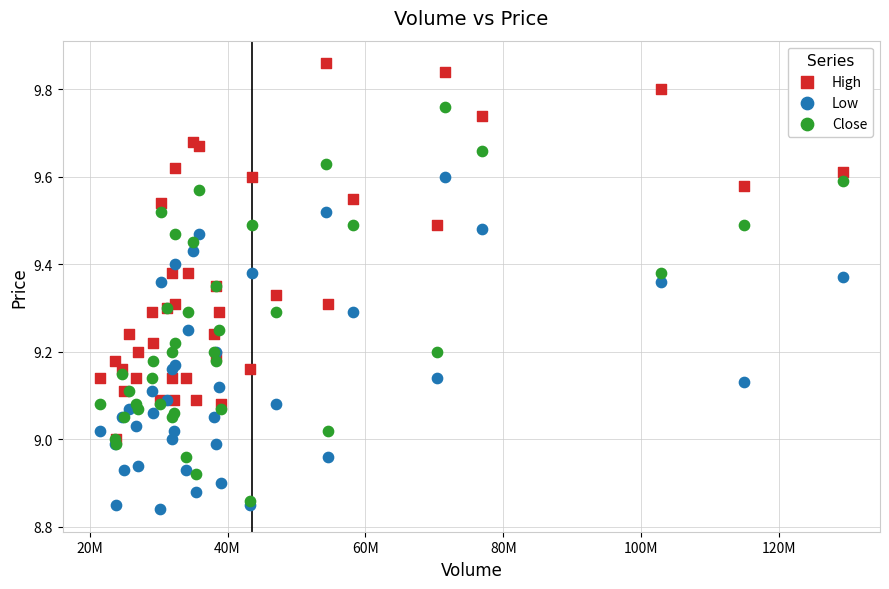

What are all the series names shown in the legend?

High, Low, Close